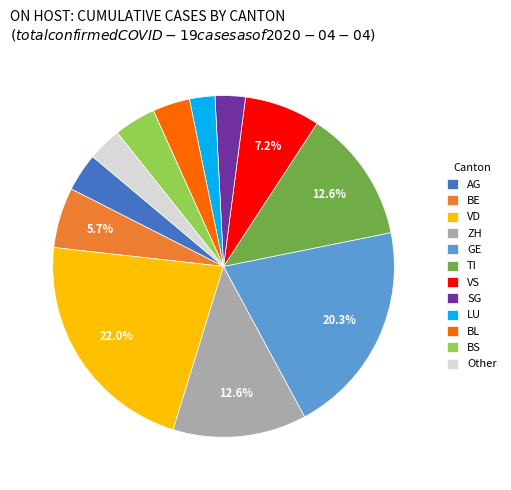

Do BS and ZH together represent more than half of the pie?

No